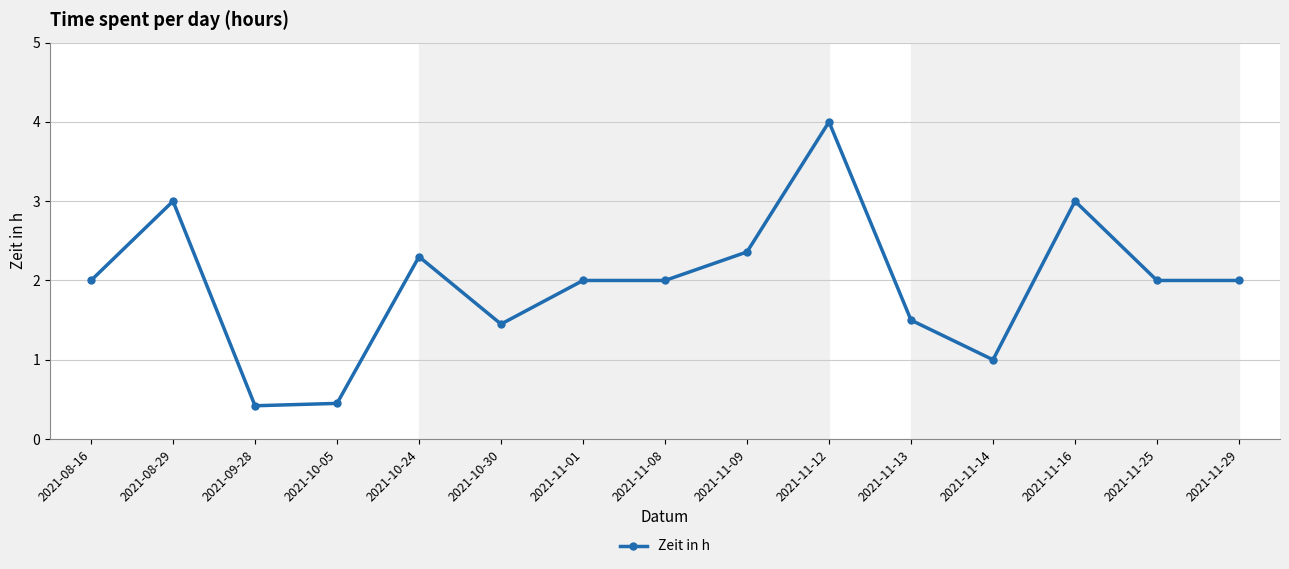

At which category does the data reach its first local peak?

2021-08-29